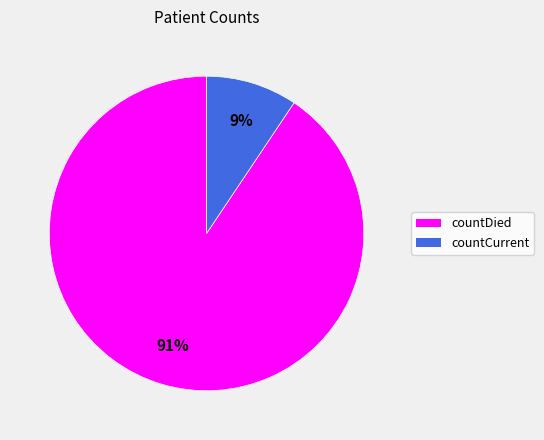

Is the sum of countDied and countCurrent greater than half?

Yes